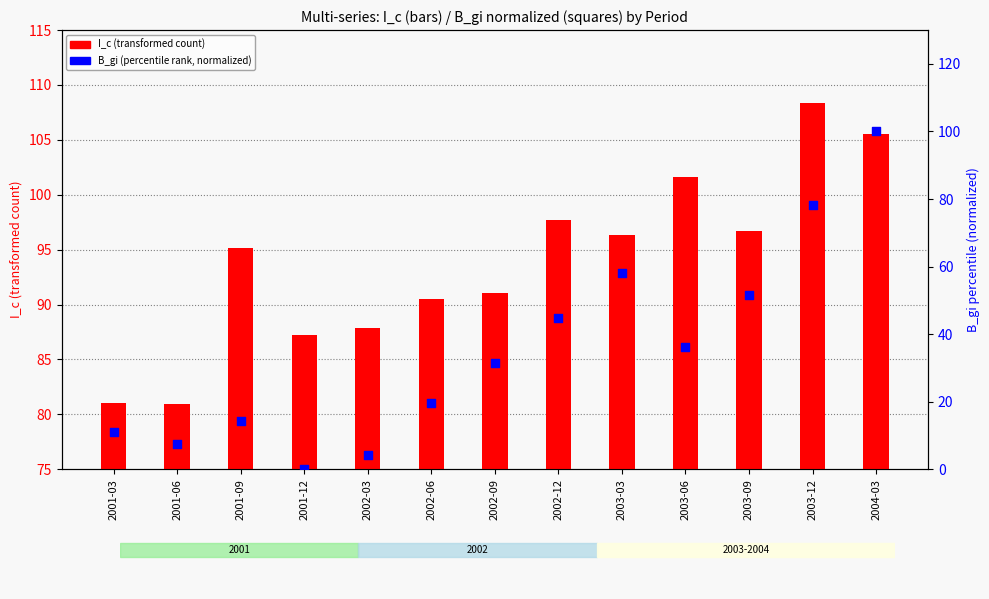

At how many categories does at least one series exceed 59?

13